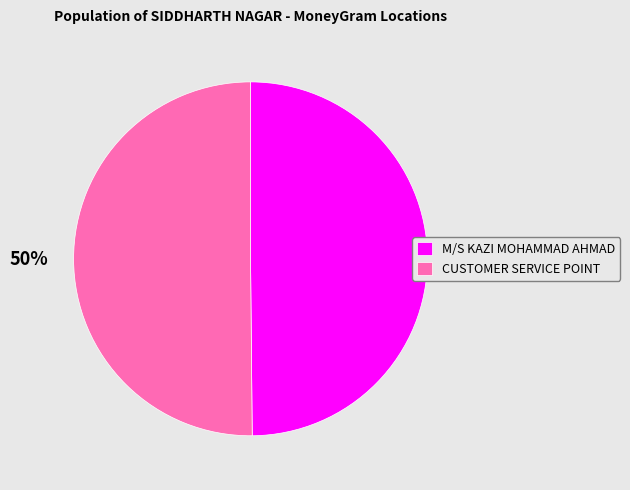

The CUSTOMER SERVICE POINT slice represents 50% of the pie. True or false?

True